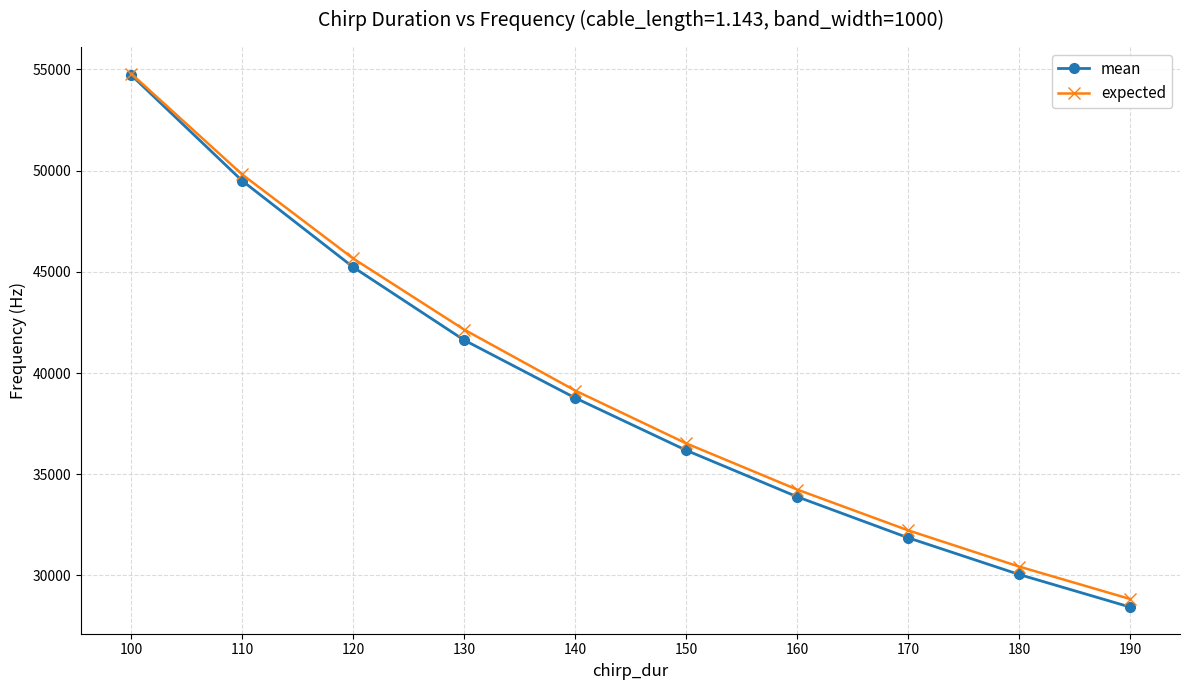

Reading left to right, list all the values displayed in this chart.

mean: 100=54726.8	110=49502.4	120=45235.0	130=41630.0	140=38774.4	150=36187.4	160=33890.4	170=31863.6	180=30050.4	190=28440.2
expected: 100=54793.9	110=49812.6	120=45661.6	130=42149.1	140=39138.5	150=36529.2	160=34246.2	170=32231.7	180=30441.0	190=28838.9